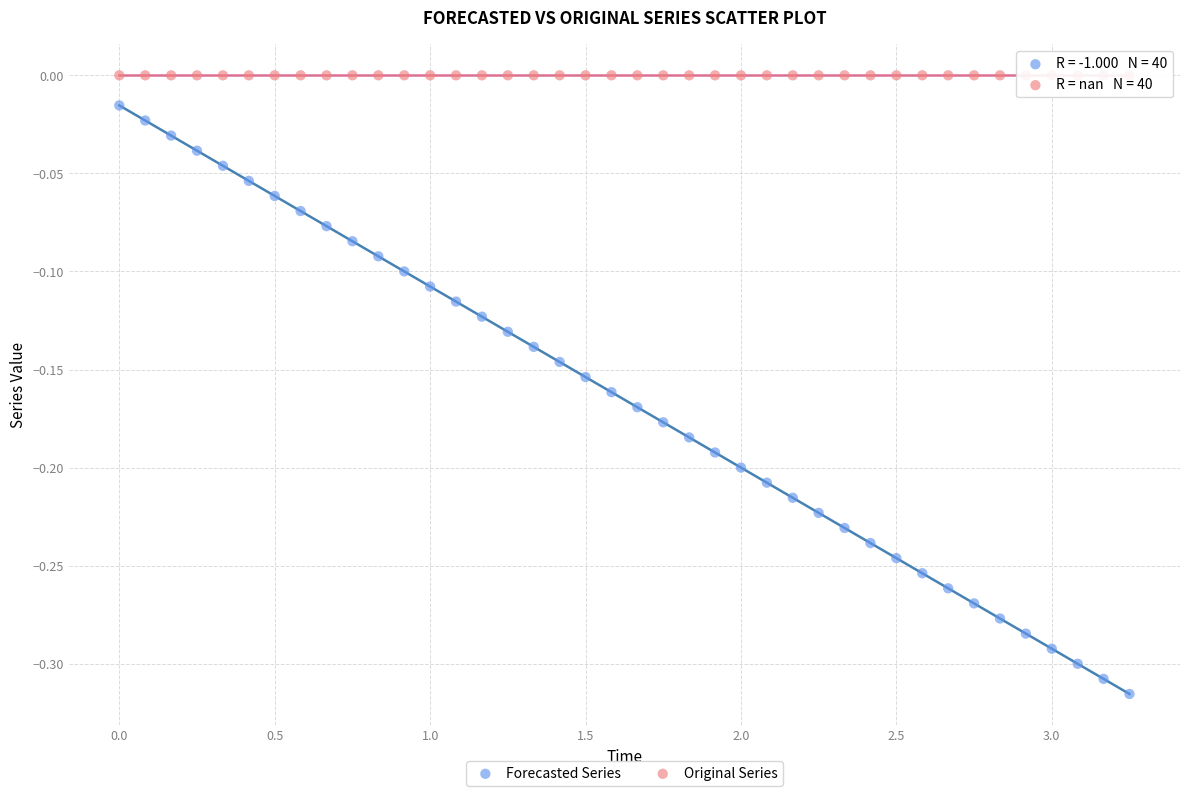

Which series reaches the maximum Y coordinate?

Original Series